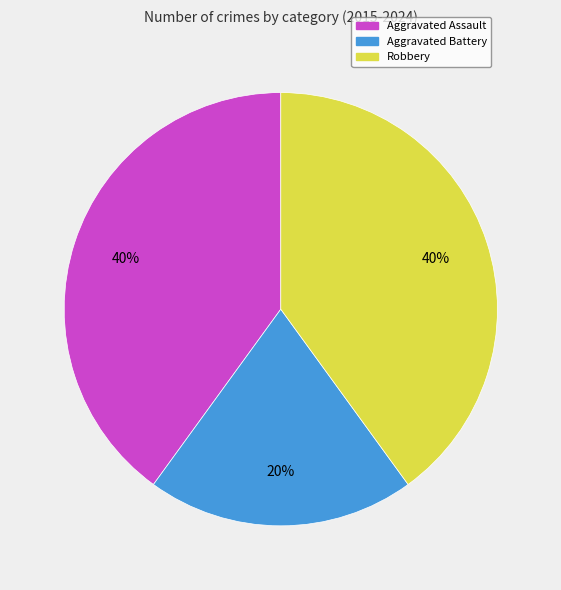

To the nearest percent, what percentage of the pie is Aggravated Assault?

40%